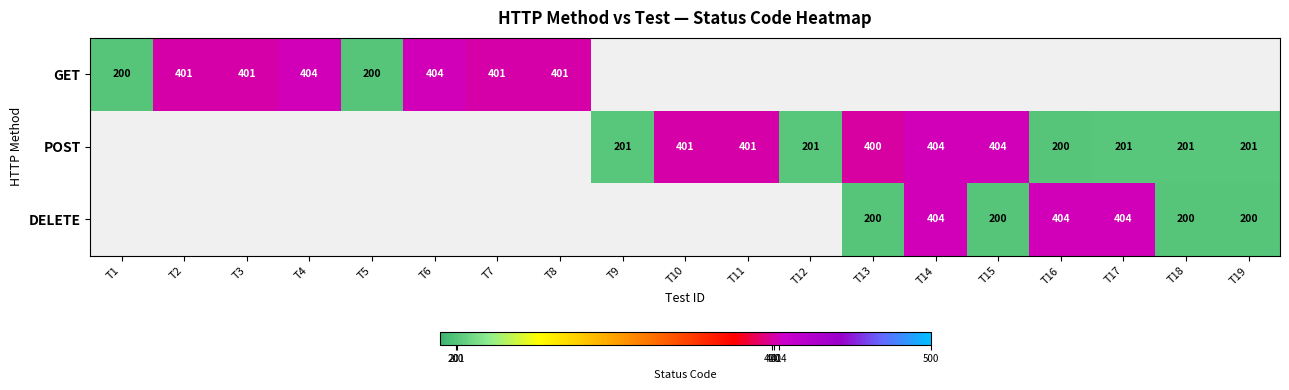

Is it true that GET equals 200 at T5?

True